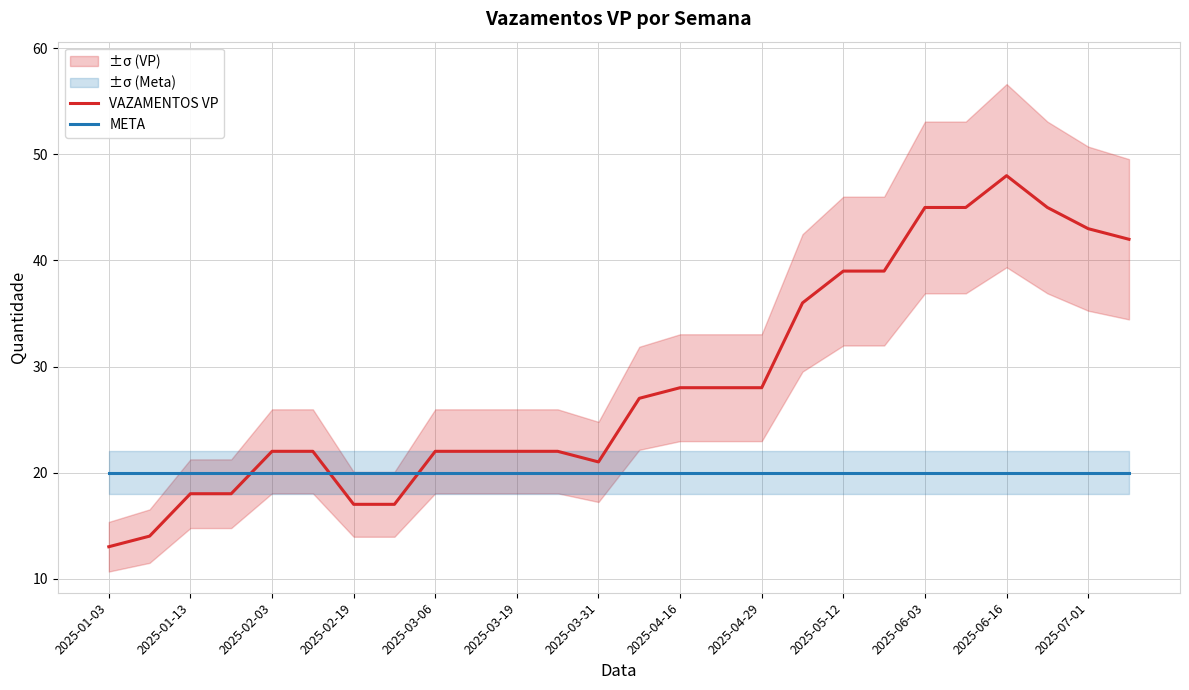

True or false: META has a value of 20 at 2025-04-16.

True